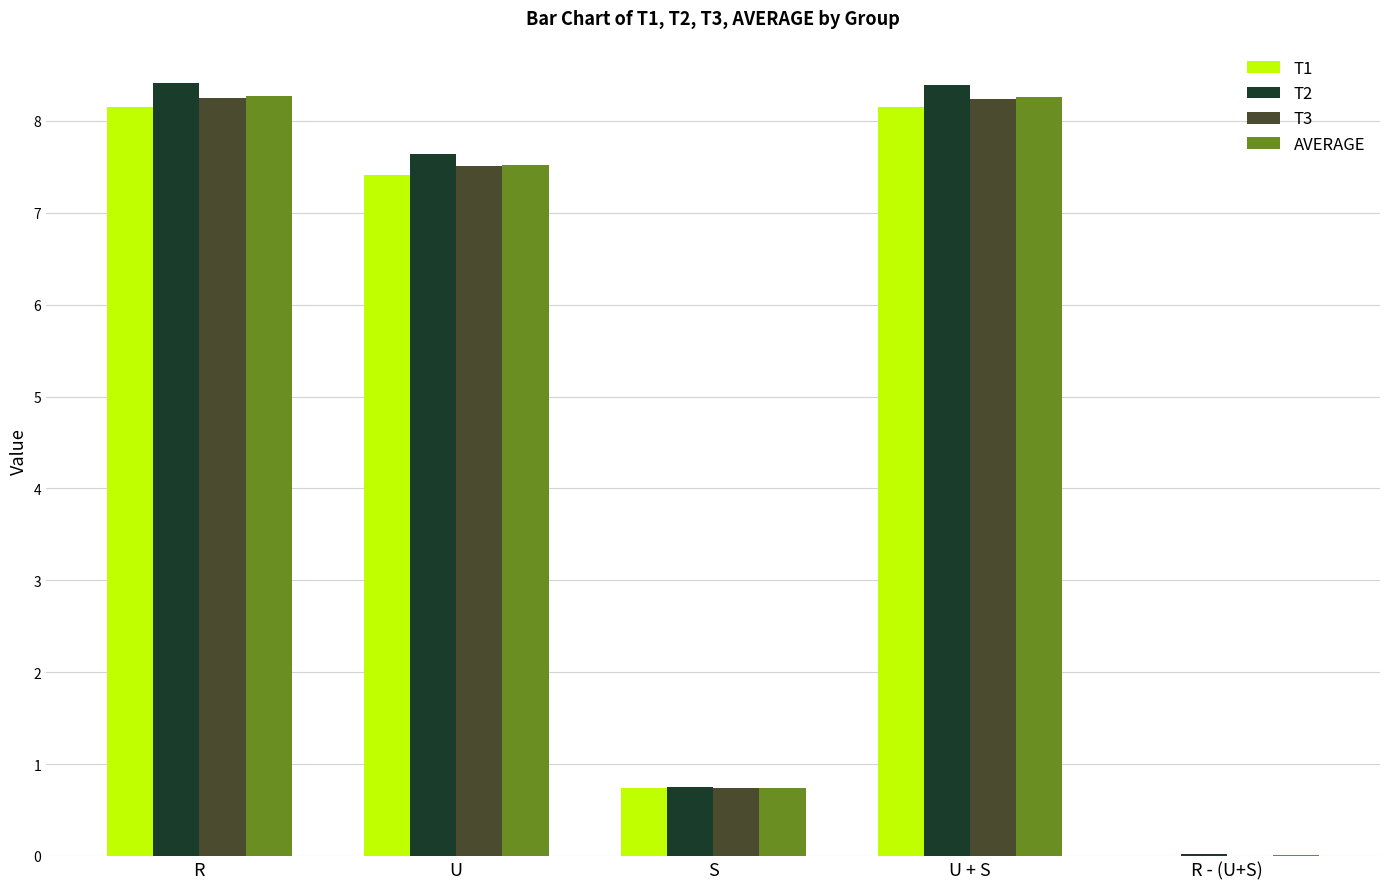

The T1 series shows 11.8 at U + S. True or false?

False